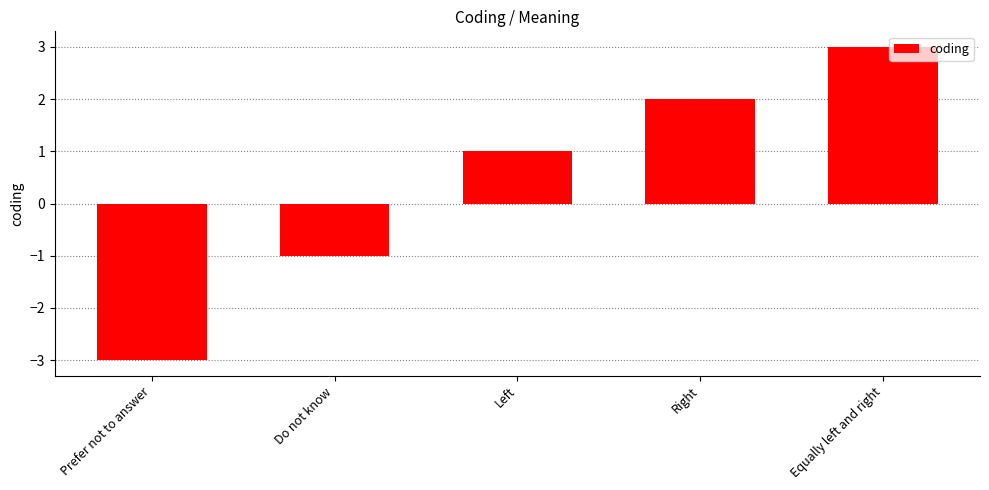

Rank the categories by value from lowest to highest.

Prefer not to answer, Do not know, Left, Right, Equally left and right